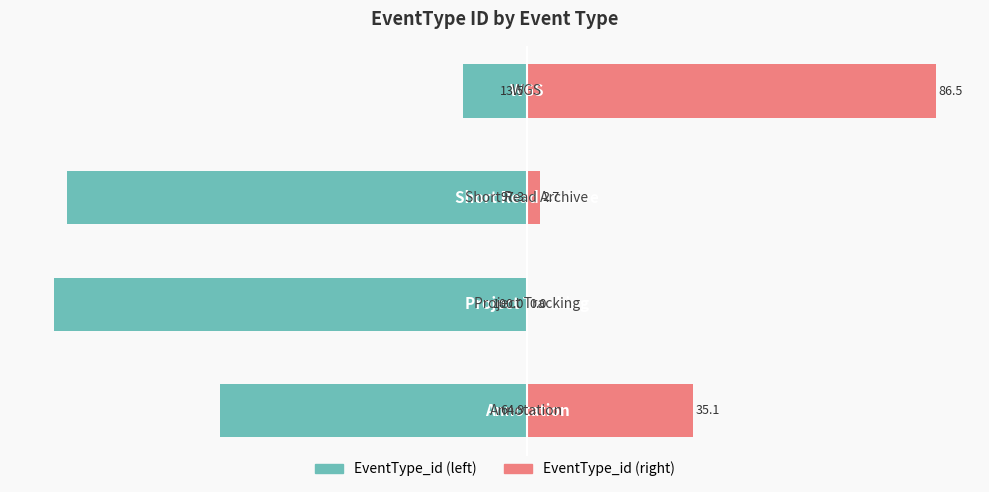

How many values in the EventType_id (right) series exceed 35?

2